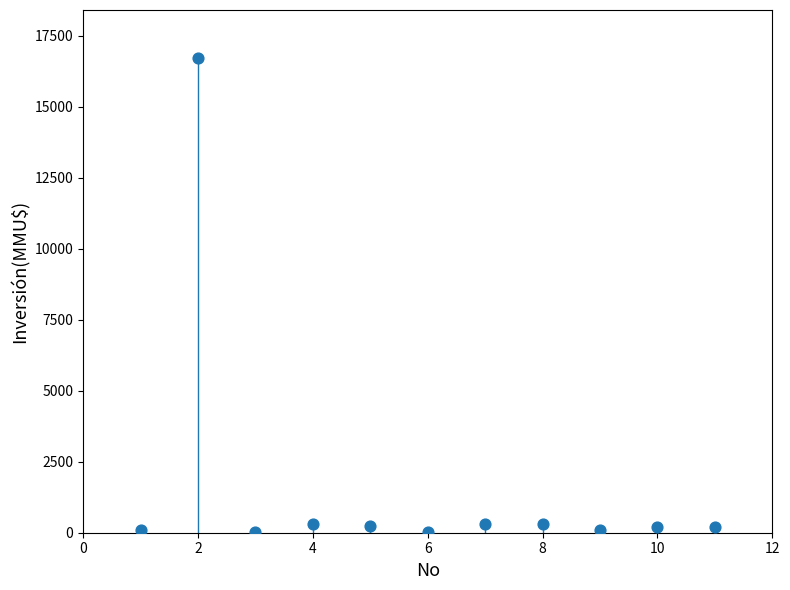

What is the average X value?

6